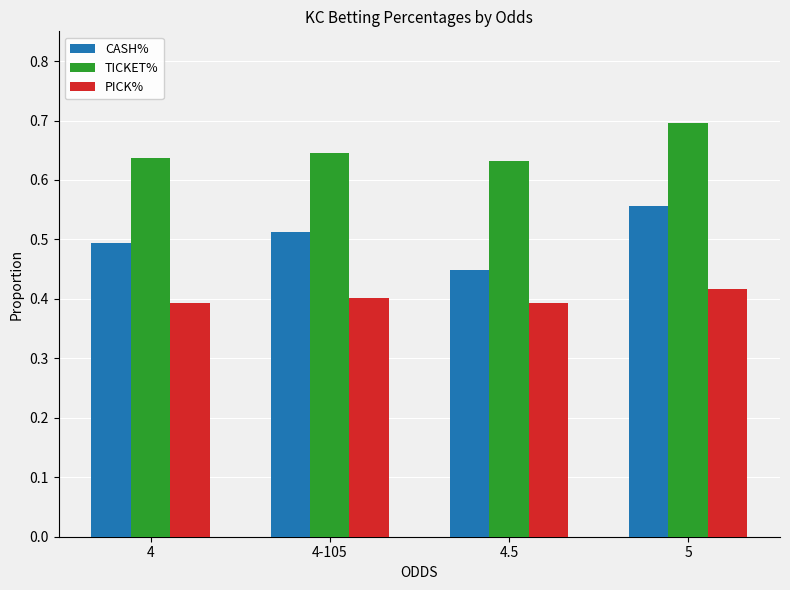

Which series changed the most between 4 and 5?

CASH%